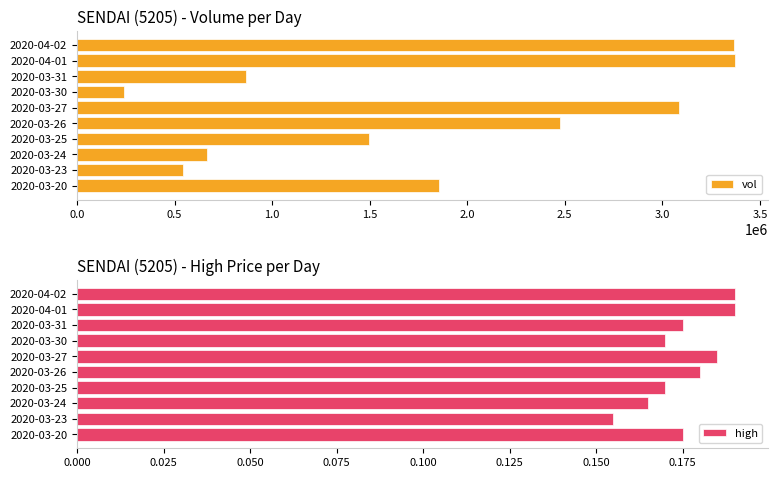

What is the minimum value for vol?

239300